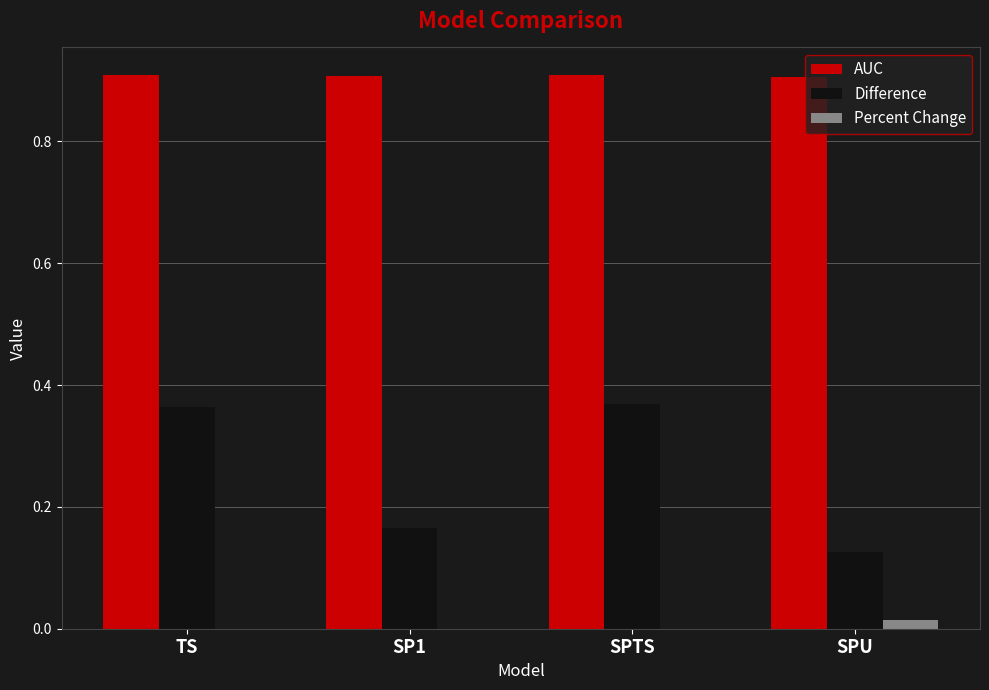

What is the total value across all series at TS?

1.3